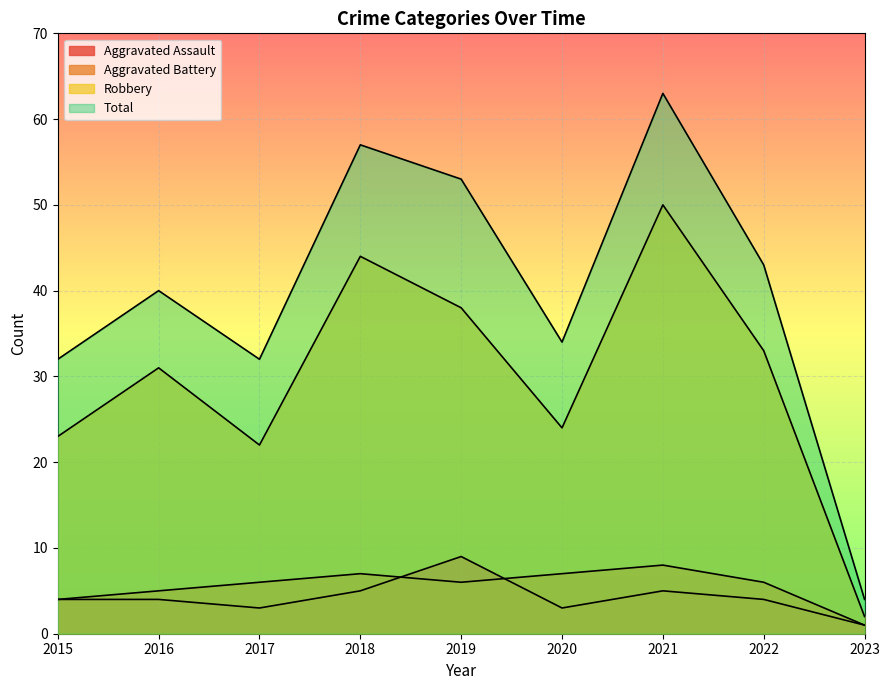

Which series has the largest range (max minus min)?

Total